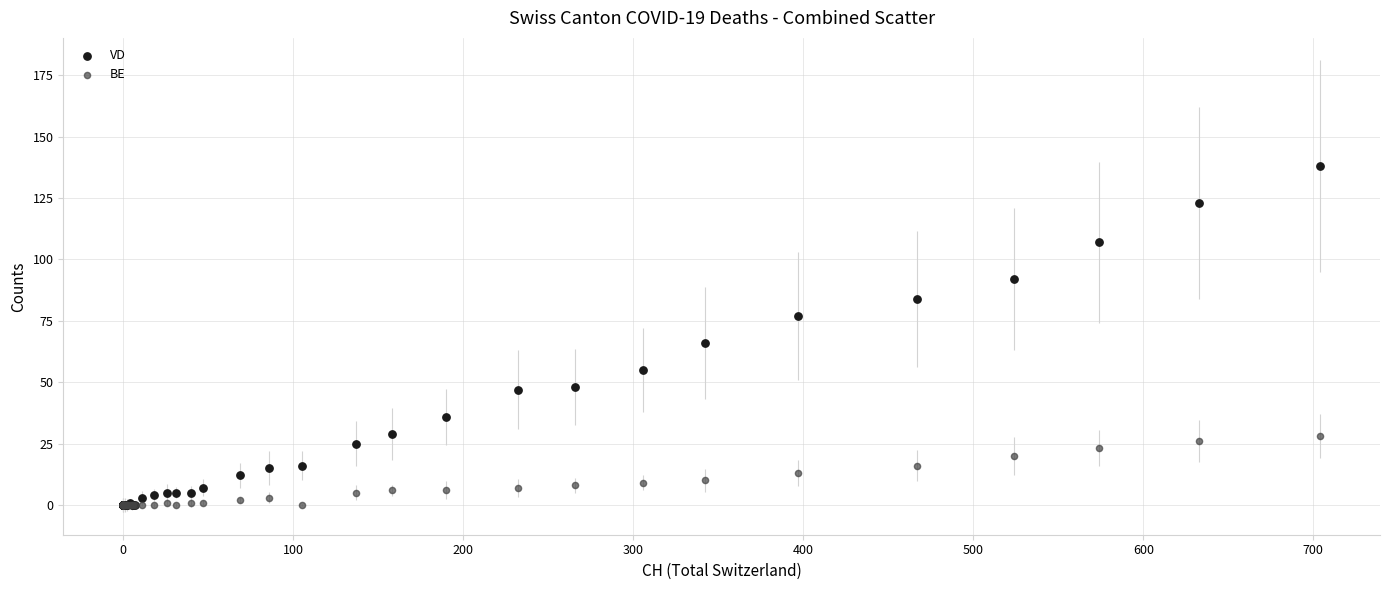

Across all series, what Y value is closest to 69?

66